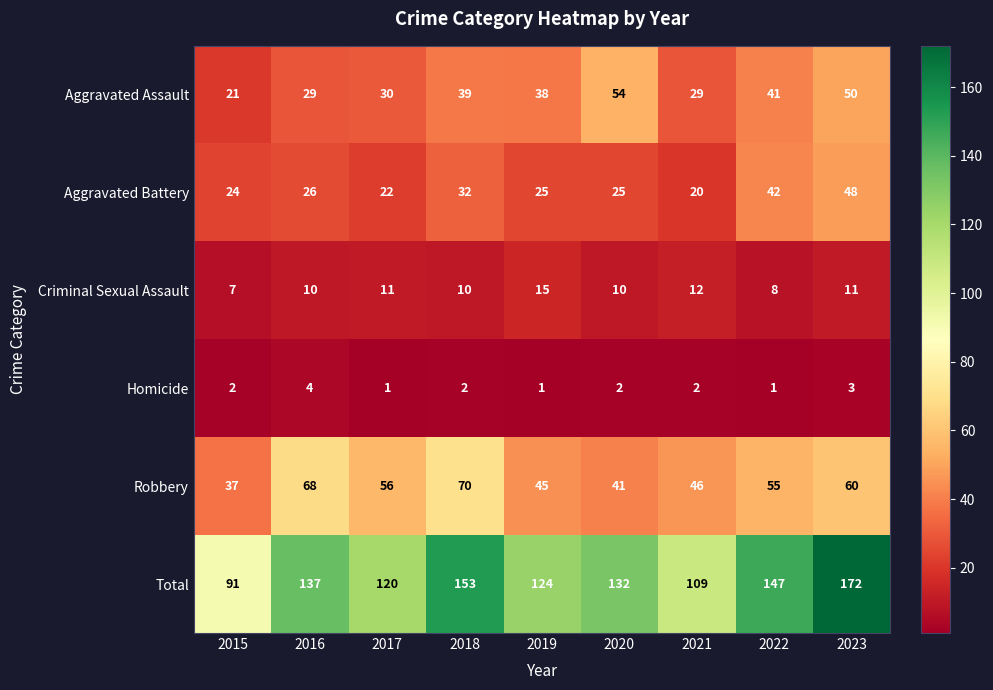

Is it true that Robbery equals 33 at 2018?

False